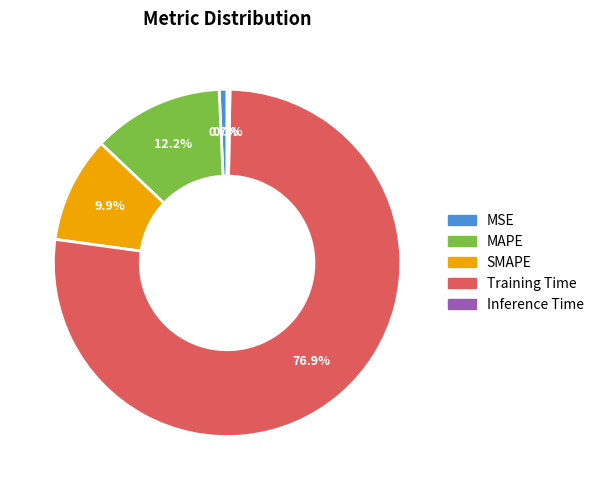

What percentage do MAPE and SMAPE together represent?

22.1%